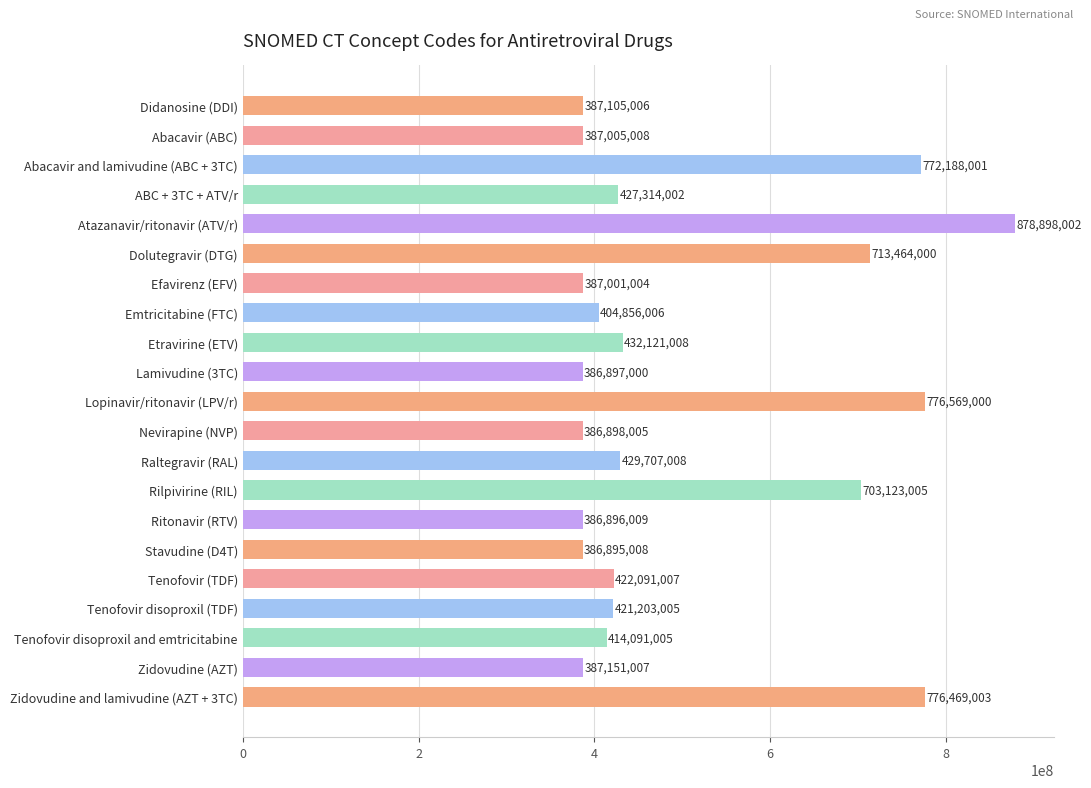

Does the chart contain stacked bars?

No